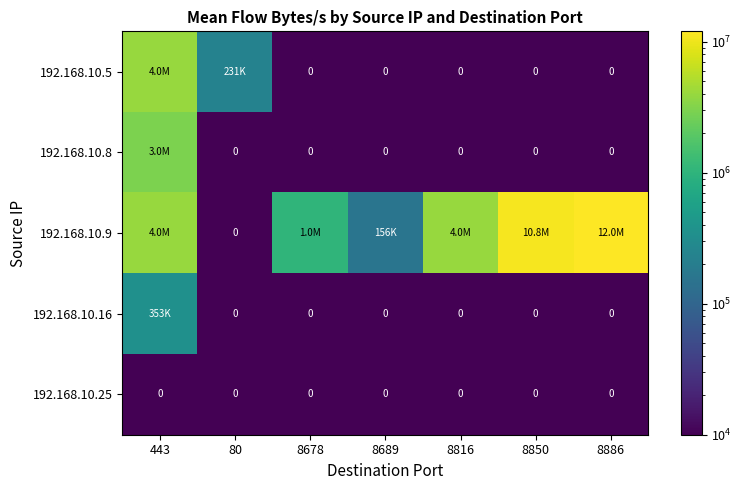

How many data points in 192.168.10.8 are above 10000?

1